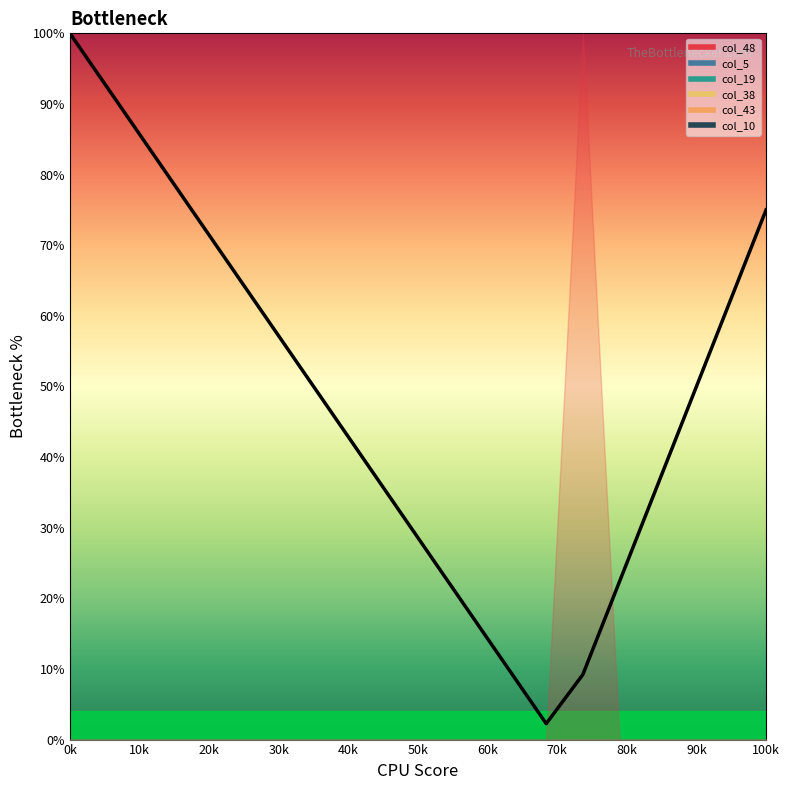

Does the chart have visible grid lines?

No